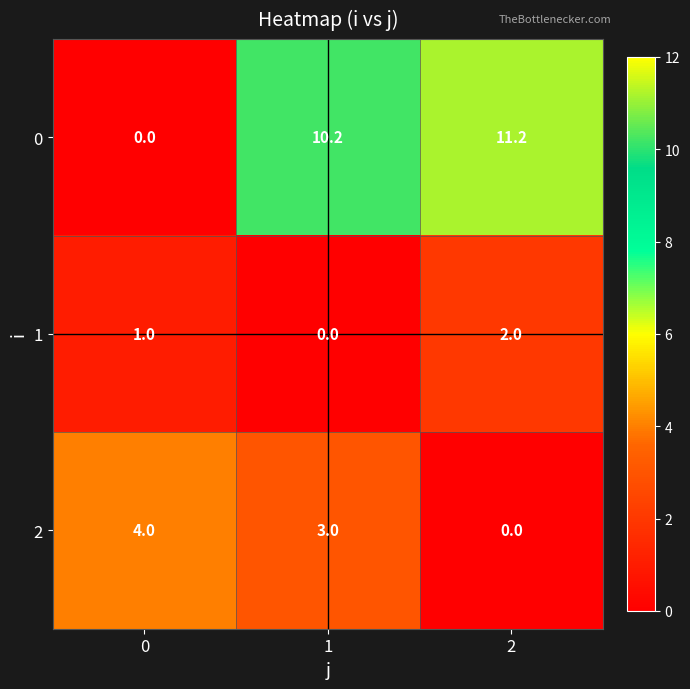

Reading right to left, list all the values displayed in this chart.

0: 2=11.2	1=10.2	0=0.0
1: 2=2.0	1=0.0	0=1.0
2: 2=0.0	1=3.0	0=4.0